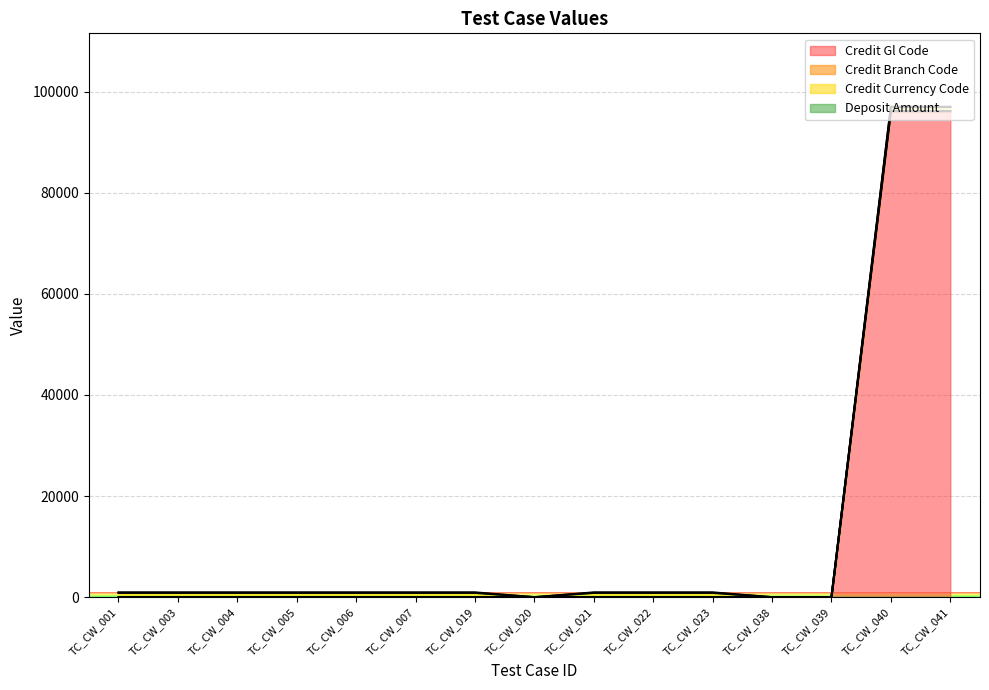

True or false: Deposit Amount and Credit Branch Code intersect in this chart.

False